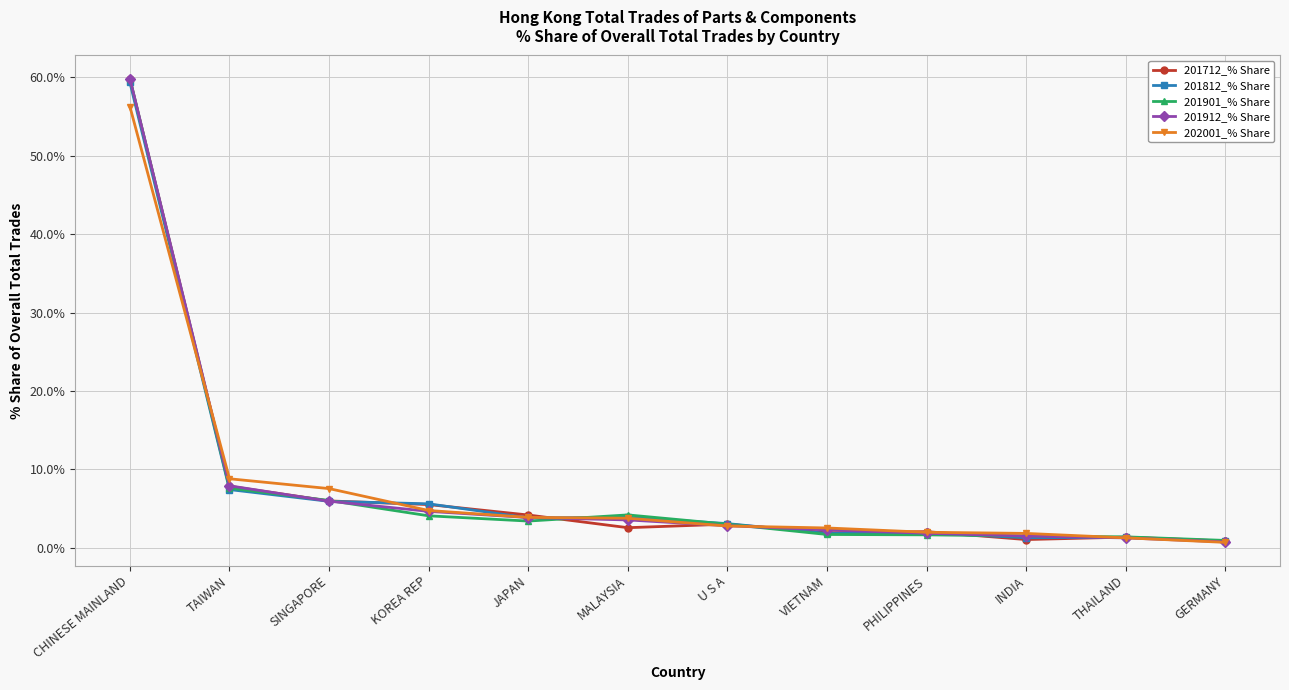

How many lines are shown in the chart?

5